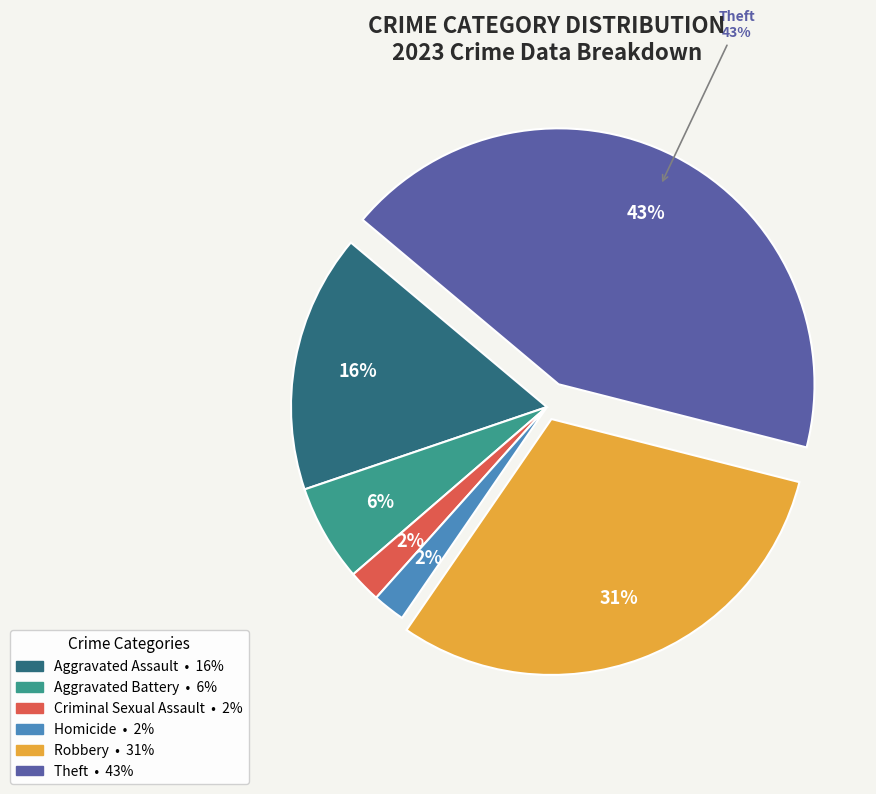

Rank the categories by value from lowest to highest.

Criminal Sexual Assault, Homicide, Aggravated Battery, Aggravated Assault, Robbery, Theft